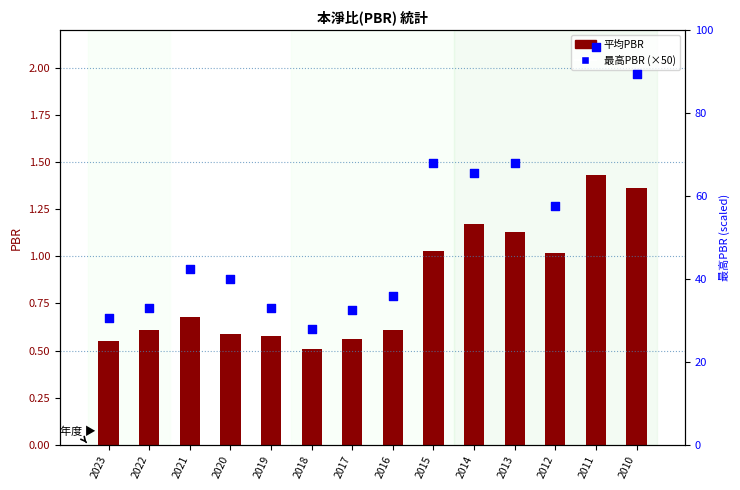

At which category is the sum across all series the highest?

2011